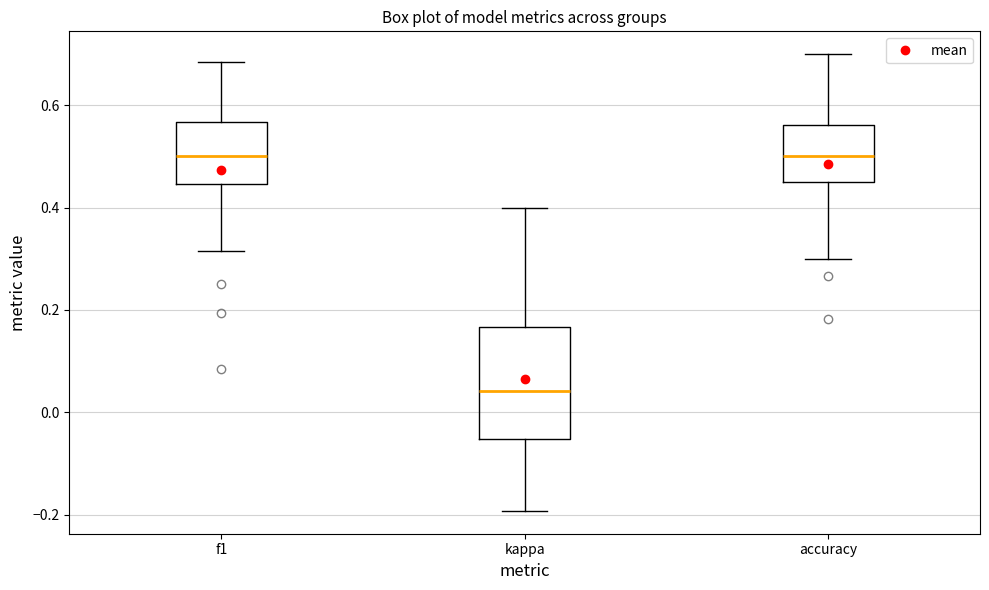

Where does the median line of the box for accuracy sit on the y-axis? The values are not printed on the chart, so give them approximately, as read against the axis.

0.50